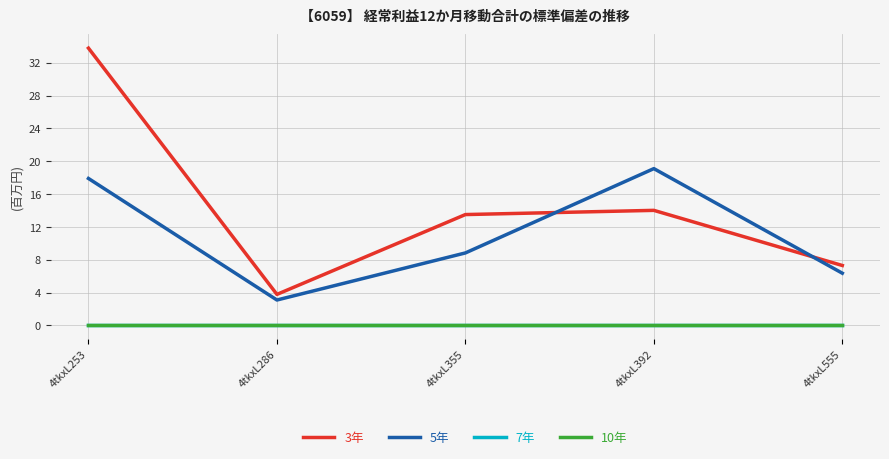

How many lines are shown in the chart?

4